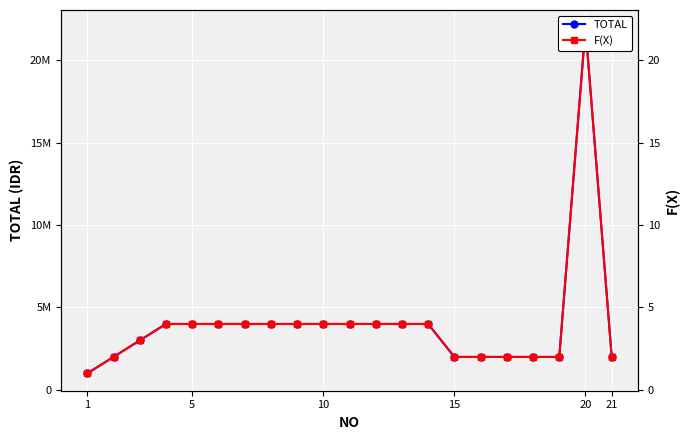

Which series has the largest range (max minus min)?

TOTAL